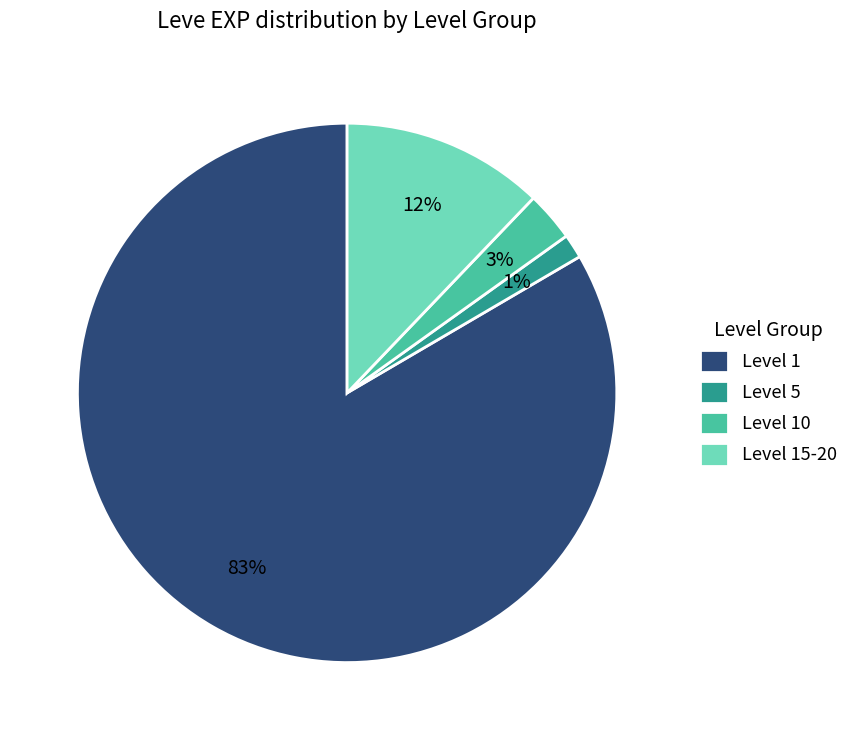

How many segments does this pie chart have?

4